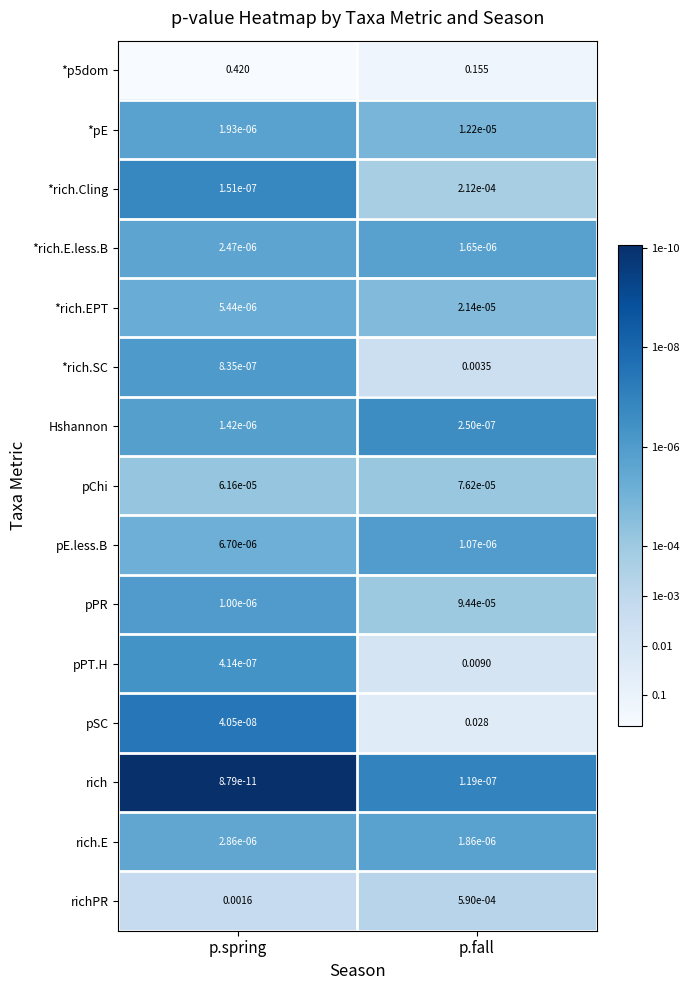

Which category has the lowest value in the pChi series?

p.spring